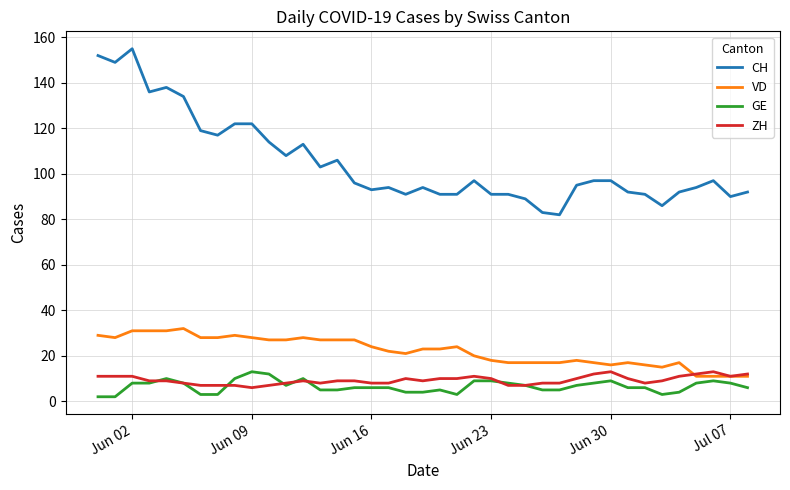

True or false: CH and ZH intersect in this chart.

False